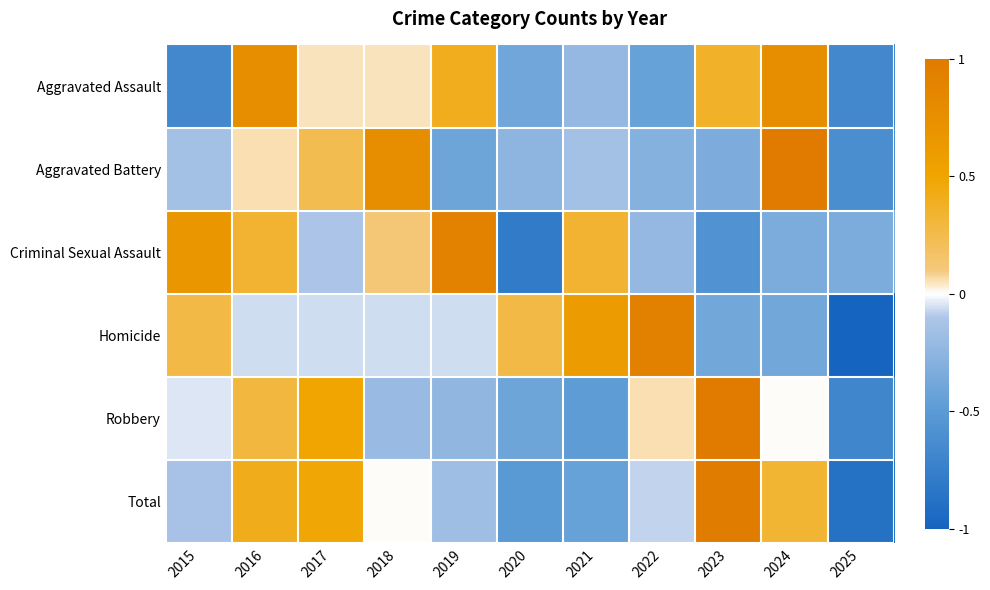

Reading left to right, extract all data points from this chart.

Aggravated Assault: 2015=-0.7	2016=0.8	2017=0.0	2018=0.0	2019=0.4	2020=-0.4	2021=-0.2	2022=-0.4	2023=0.4	2024=0.8	2025=-0.7
Aggravated Battery: 2015=-0.2	2016=0.1	2017=0.2	2018=0.8	2019=-0.4	2020=-0.3	2021=-0.2	2022=-0.3	2023=-0.3	2024=1.0	2025=-0.6
Criminal Sexual Assault: 2015=0.7	2016=0.3	2017=-0.1	2018=0.1	2019=0.9	2020=-0.8	2021=0.3	2022=-0.2	2023=-0.6	2024=-0.3	2025=-0.3
Homicide: 2015=0.3	2016=-0.1	2017=-0.1	2018=-0.1	2019=-0.1	2020=0.3	2021=0.6	2022=0.9	2023=-0.4	2024=-0.4	2025=-1.0
Robbery: 2015=-0.0	2016=0.3	2017=0.5	2018=-0.2	2019=-0.2	2020=-0.4	2021=-0.5	2022=0.1	2023=1.0	2024=0.0	2025=-0.7
Total: 2015=-0.1	2016=0.4	2017=0.5	2018=0.0	2019=-0.2	2020=-0.5	2021=-0.4	2022=-0.1	2023=1.0	2024=0.3	2025=-0.9